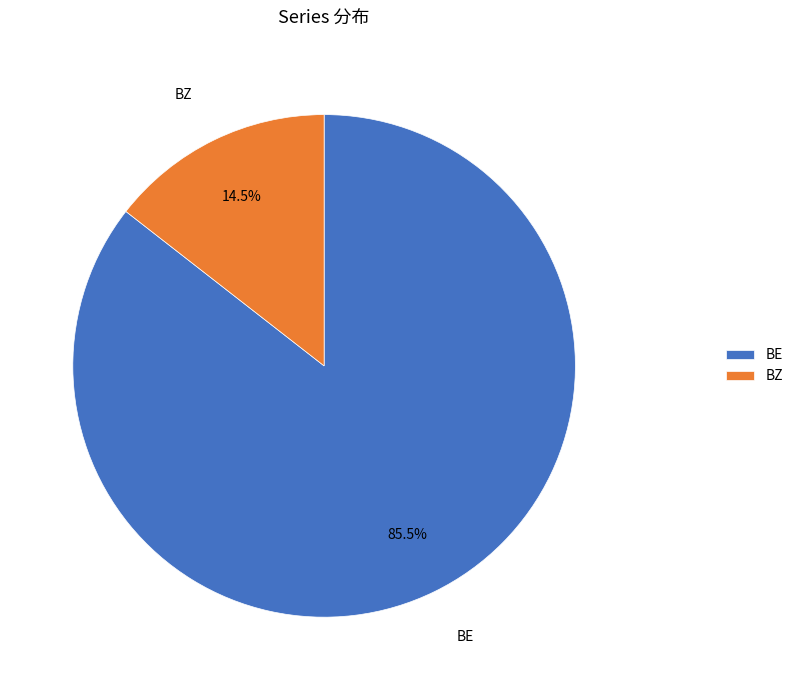

Combined, what portion of the pie is BE and BZ?

100.0%